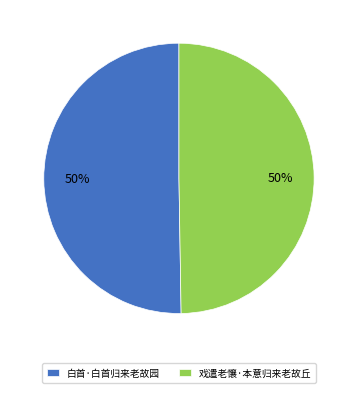

How many slices are in this pie chart?

2